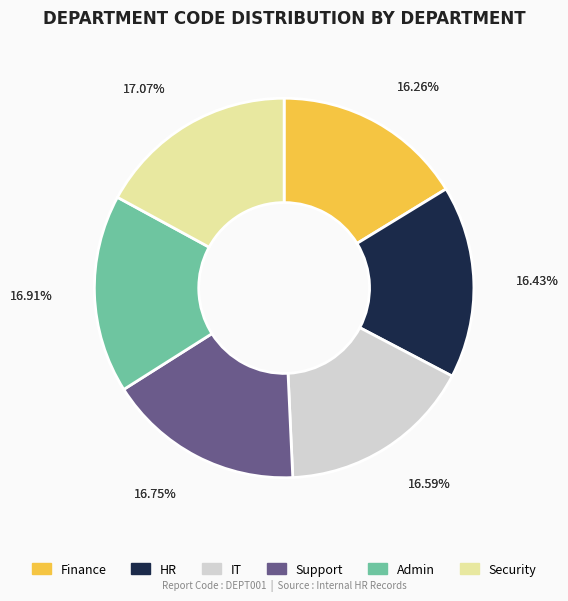

How many slices are in this pie chart?

6